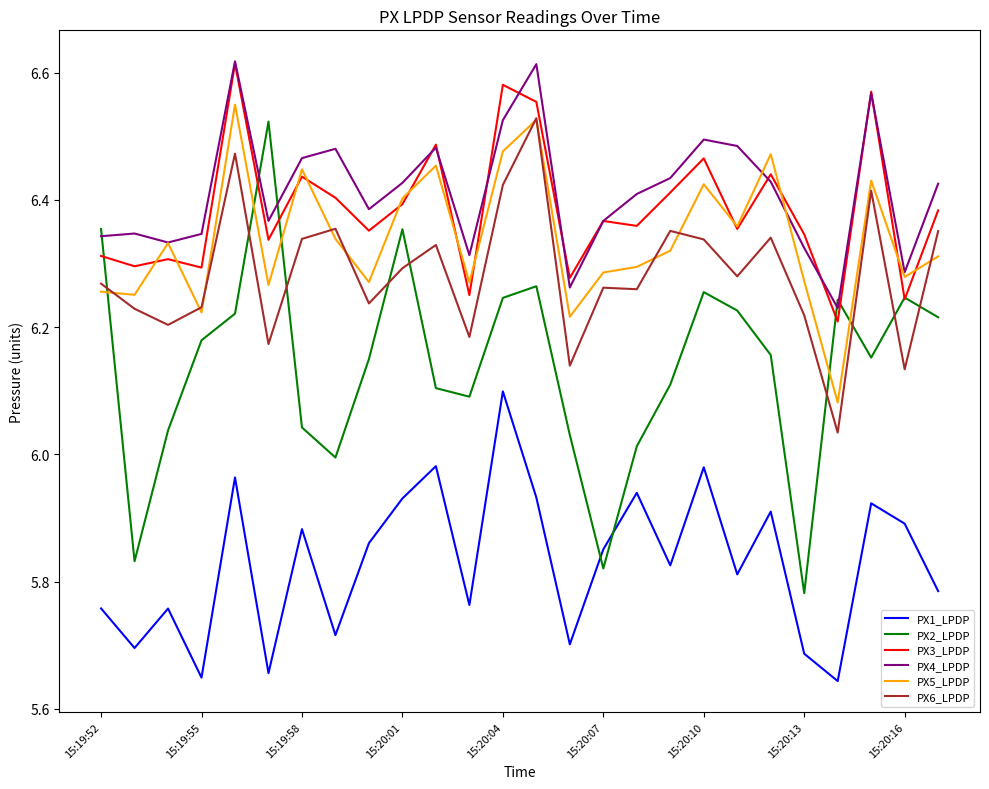

True or false: PX6_LPDP and PX3_LPDP intersect in this chart.

False